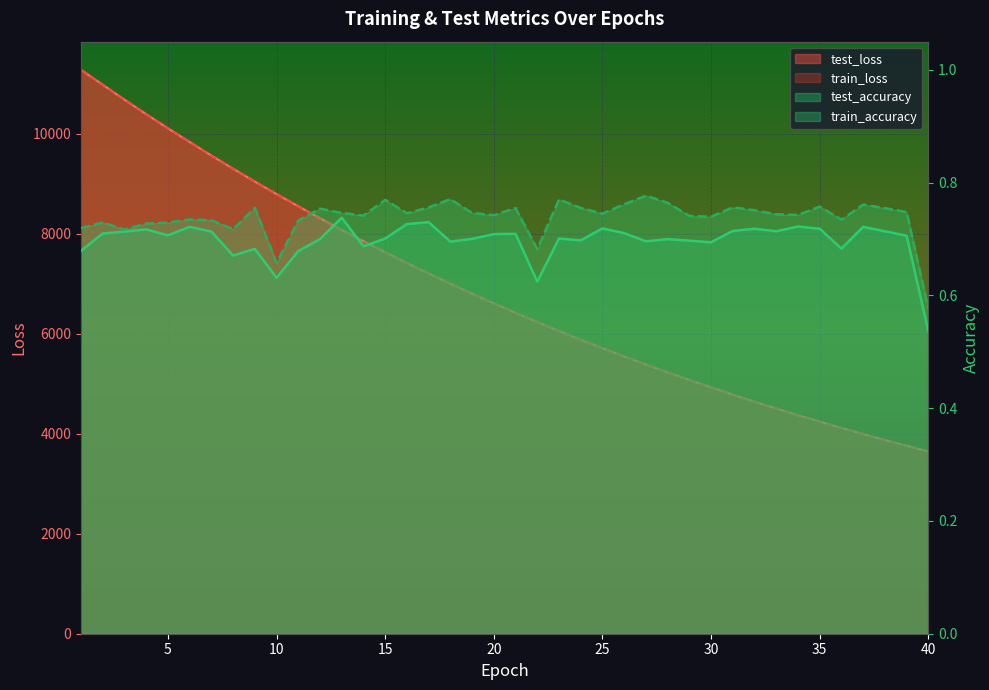

Which category has the highest value in the test_accuracy series?

13